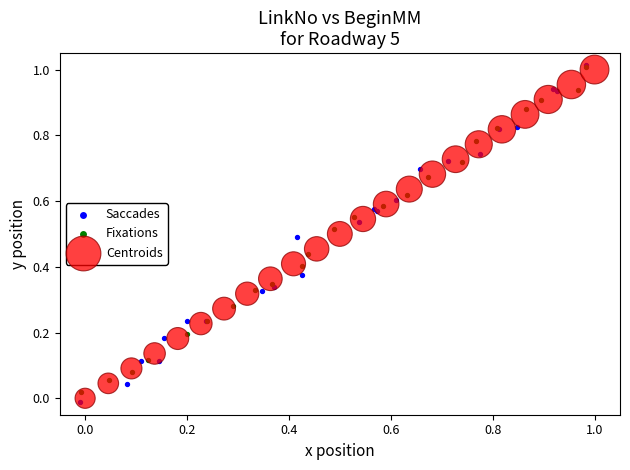

Which series has the largest Y range (max minus min)?

Saccades